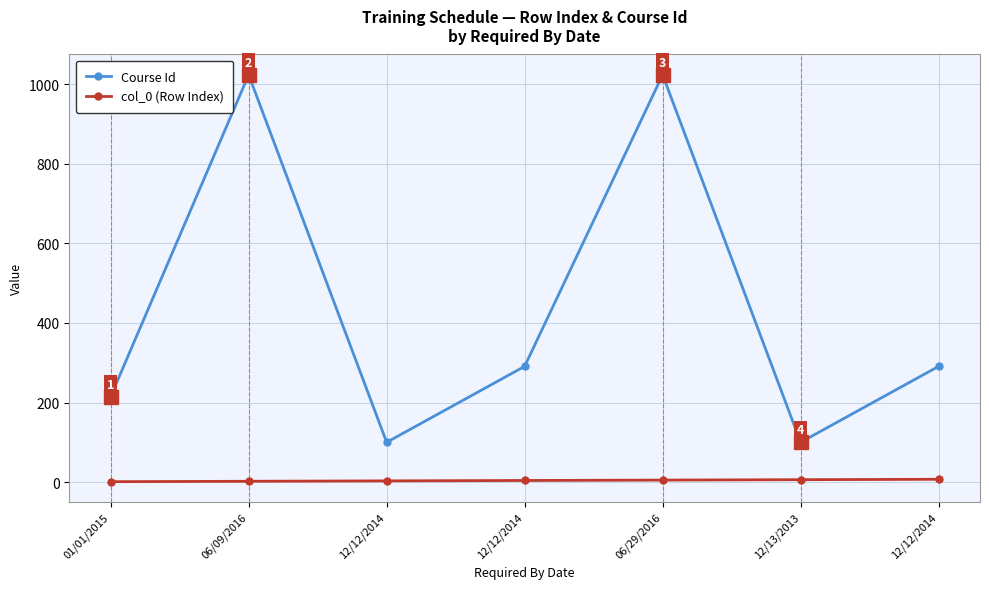

Reading right to left, list all the values displayed in this chart.

Course Id: 291	100	1024	291	100	1024	215
col_0 (Row Index): 7	6	5	4	3	2	1